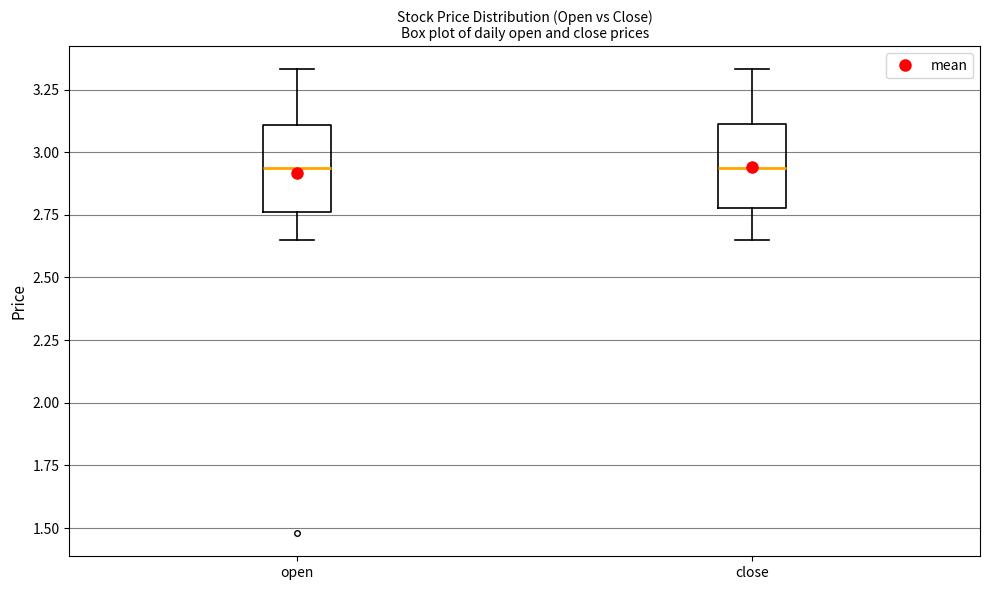

Reading left to right, transcribe this box plot: for each box, give where its median line is, the range the box spans, and where its two whiskers end, as read against the y-axis. The values are not printed on the chart, so give them approximately, as read against the axis.

open: median 2.95, box 2.75 to 3.10, whiskers 2.65 to 3.35
close: median 2.95, box 2.80 to 3.10, whiskers 2.65 to 3.35